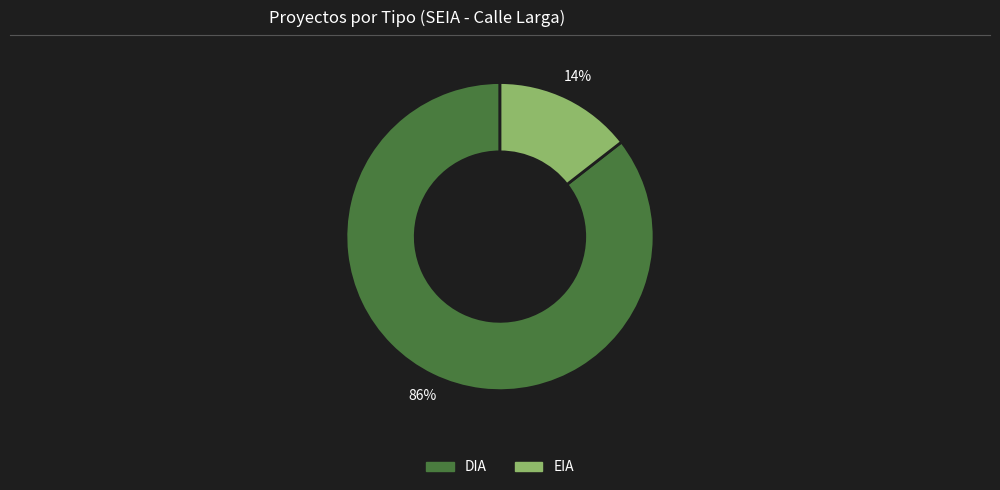

True or false: EIA accounts for 14% of the total.

True